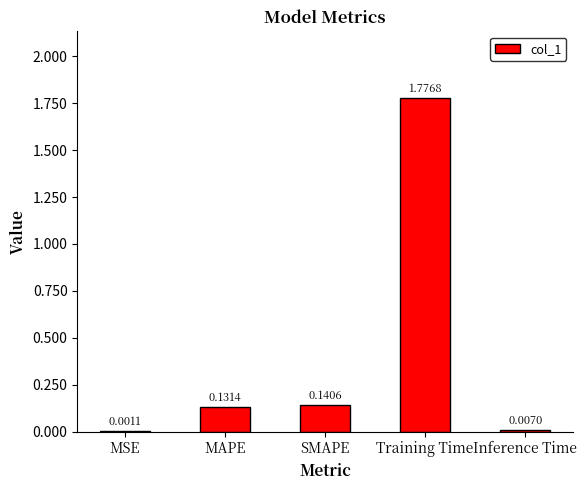

What is the average value?

0.4